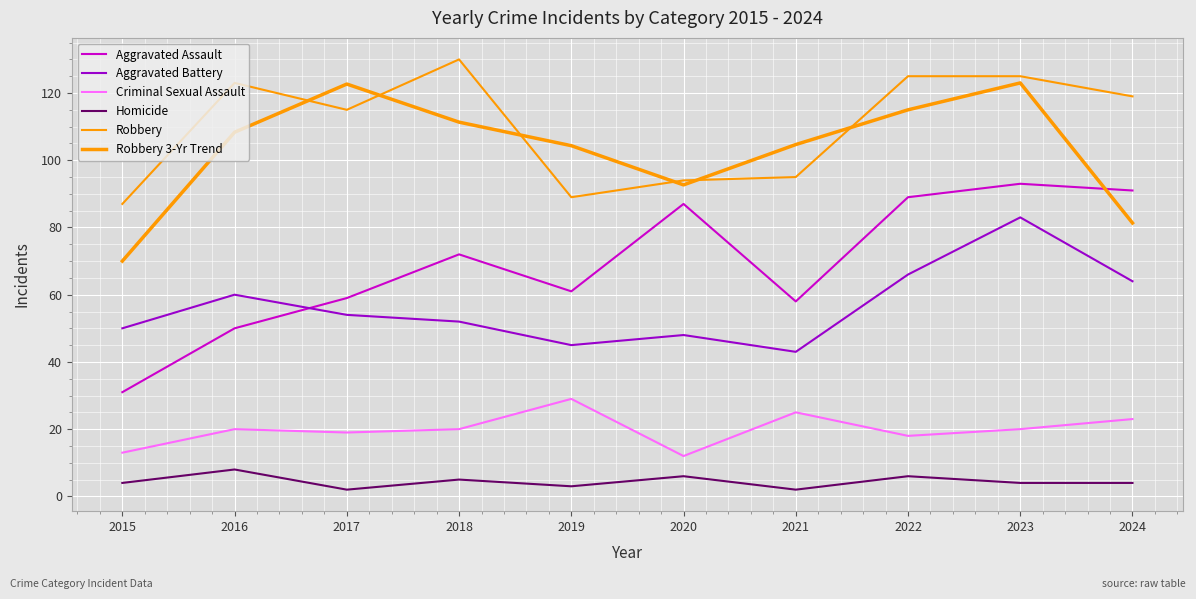

What is the difference between the maximum and minimum values in the Robbery series?

43.0